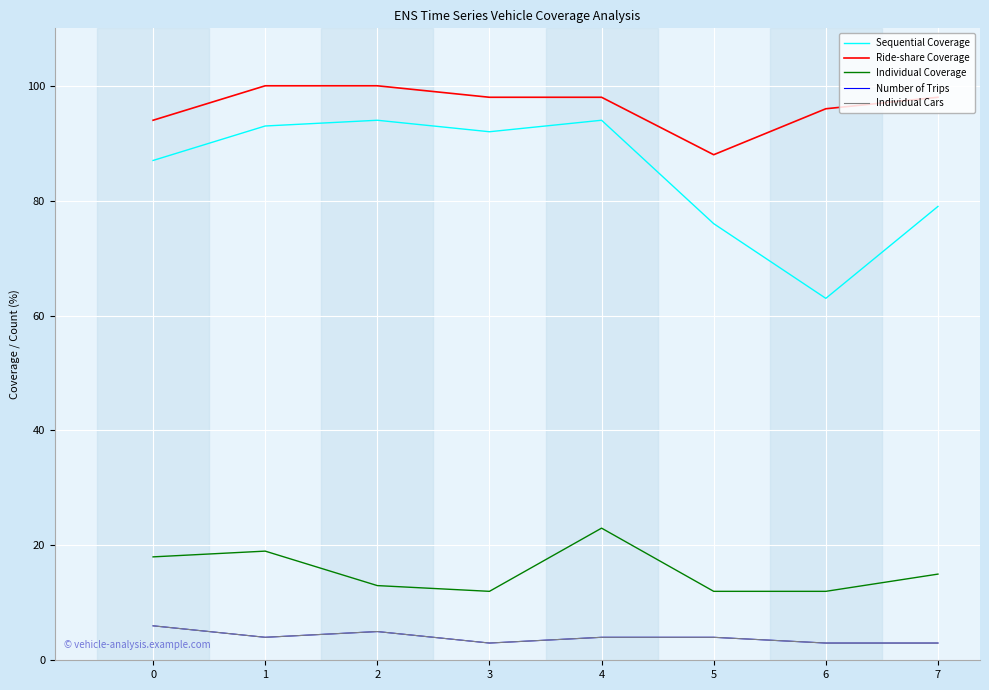

Is this an area chart (filled region under the line)?

No